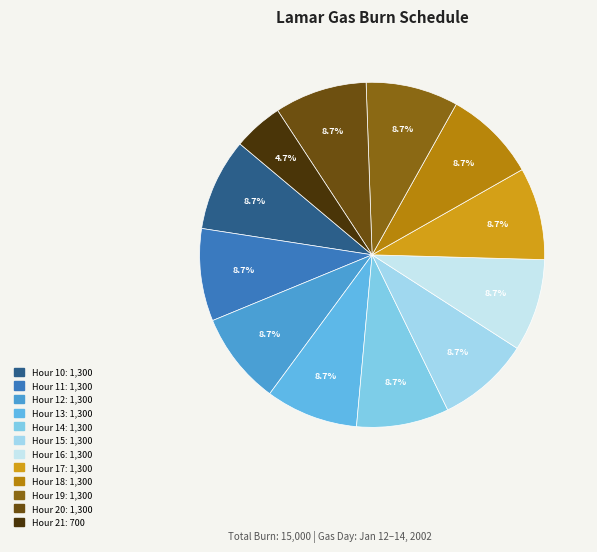

Is there a majority slice in this chart?

No